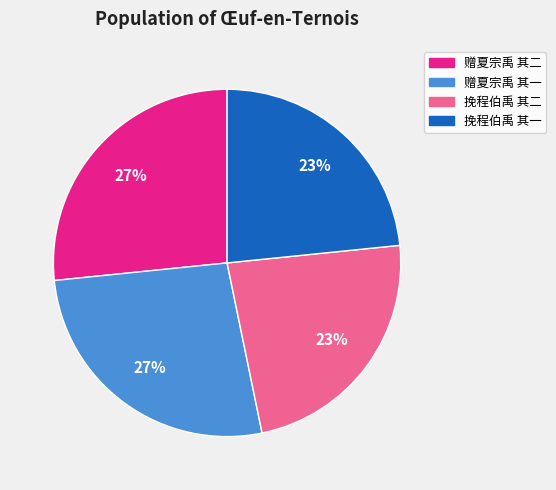

What is the ratio of the value at 赠夏宗禹 其二 to the value at 赠夏宗禹 其一?

1.0